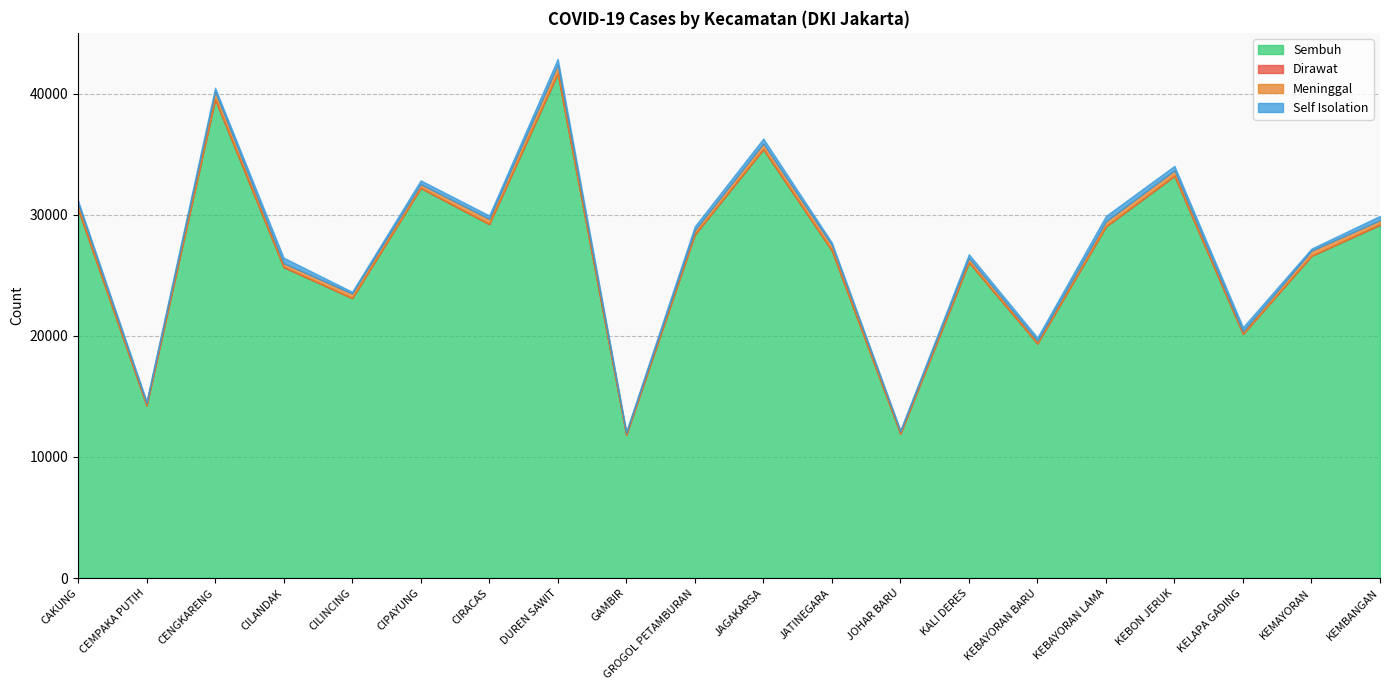

What are all the series names shown in the legend?

Sembuh, Dirawat, Meninggal, Self Isolation